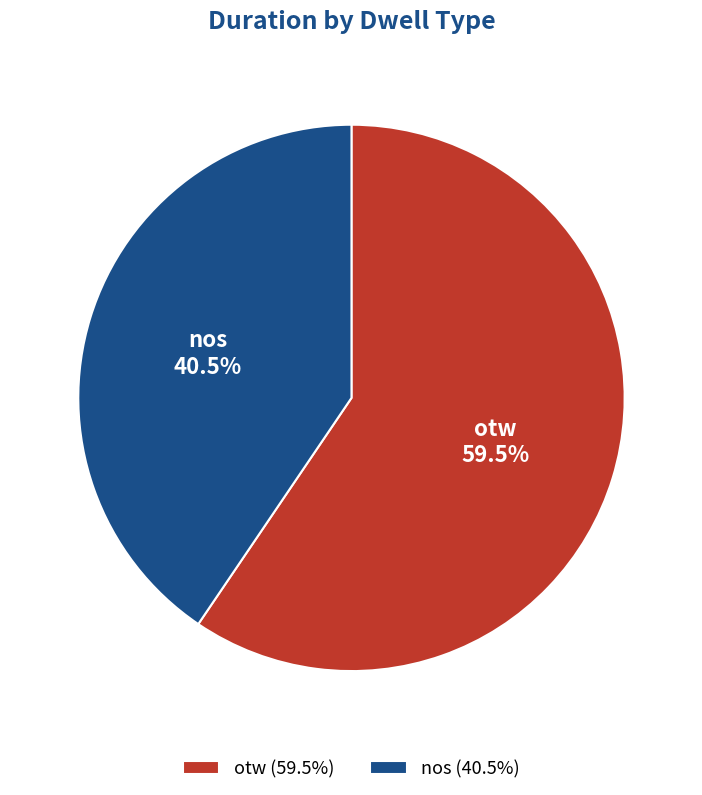

Is there any slice that represents more than half of the pie?

Yes